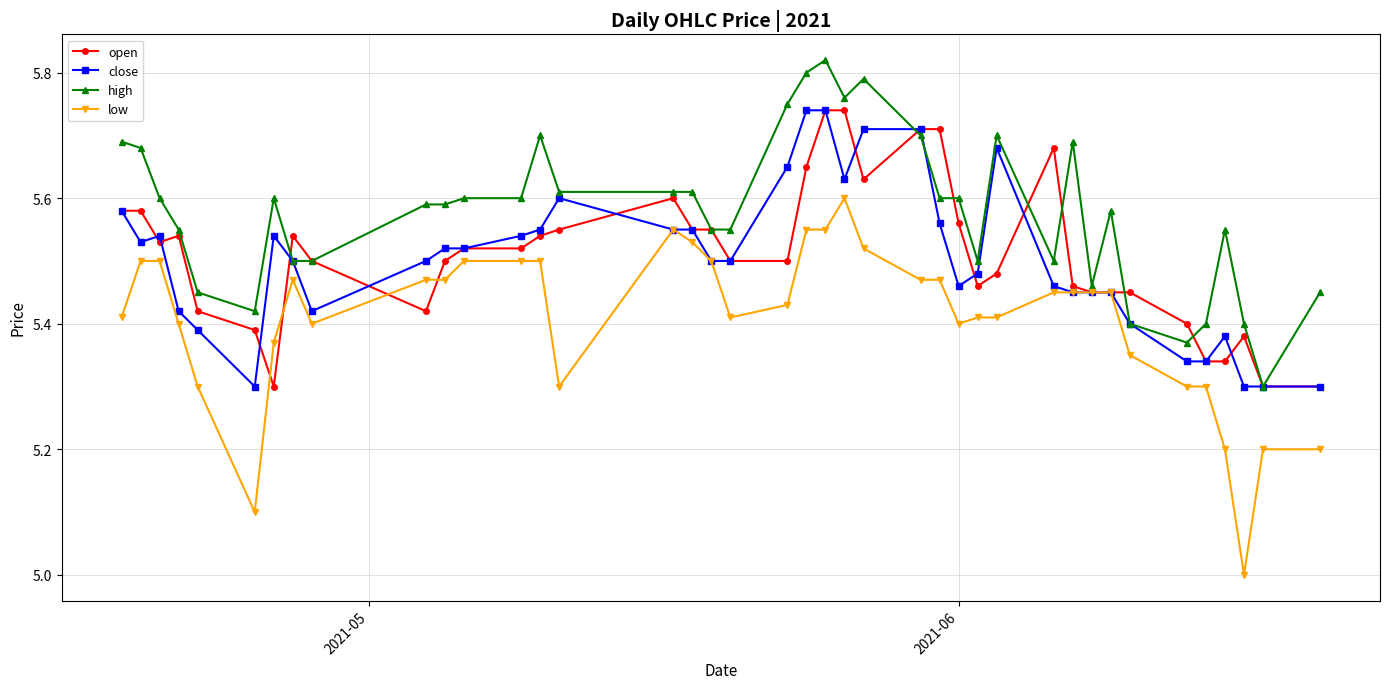

What is the minimum value for low?

5.0